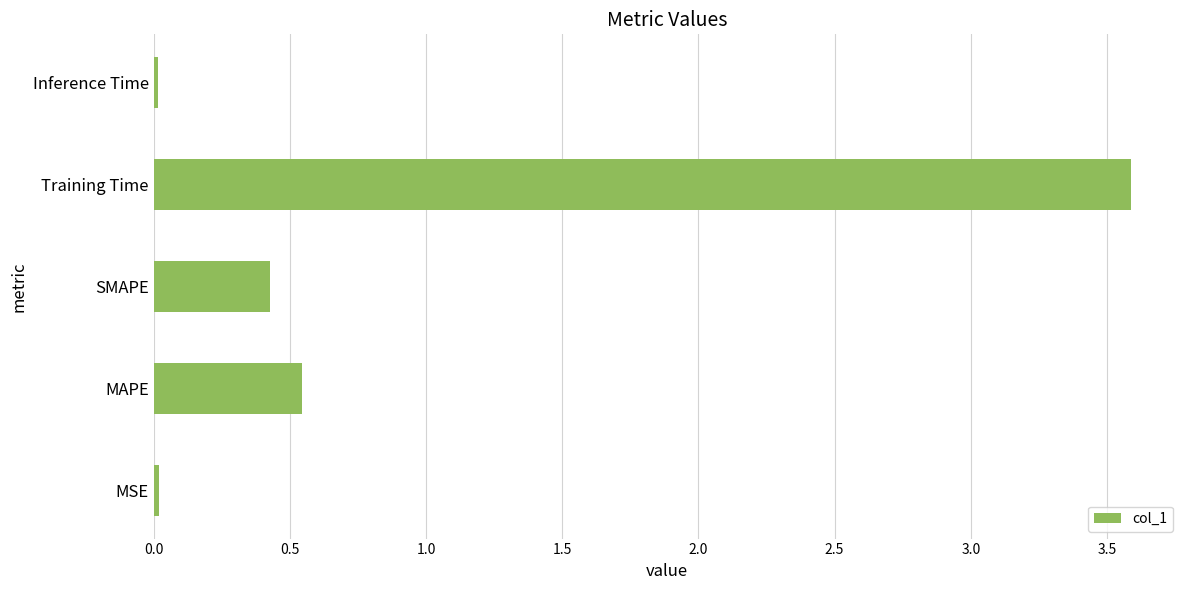

How many distinct data groups are displayed?

1